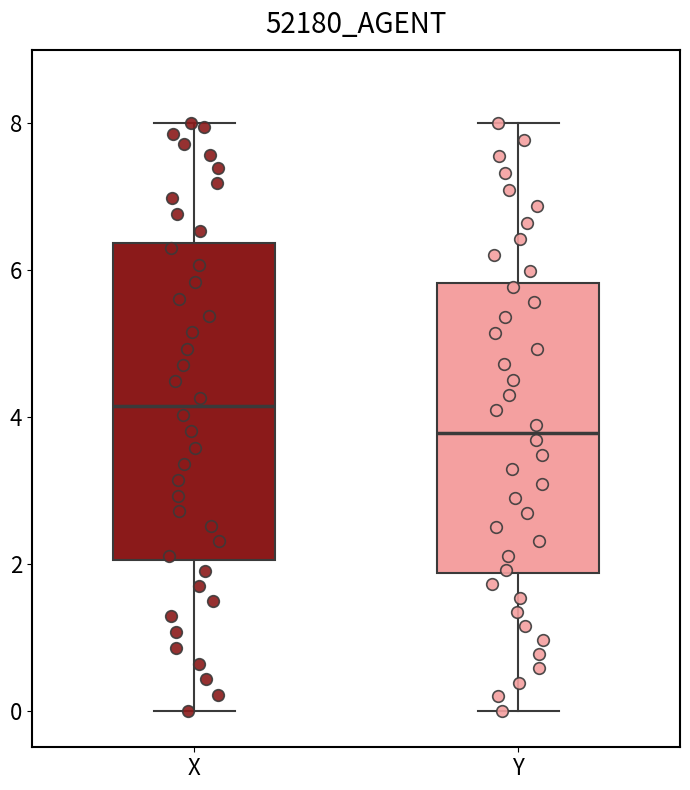

Where is the upper edge of the box for Y on the y-axis? The values are not printed on the chart, so give them approximately, as read against the axis.

5.8